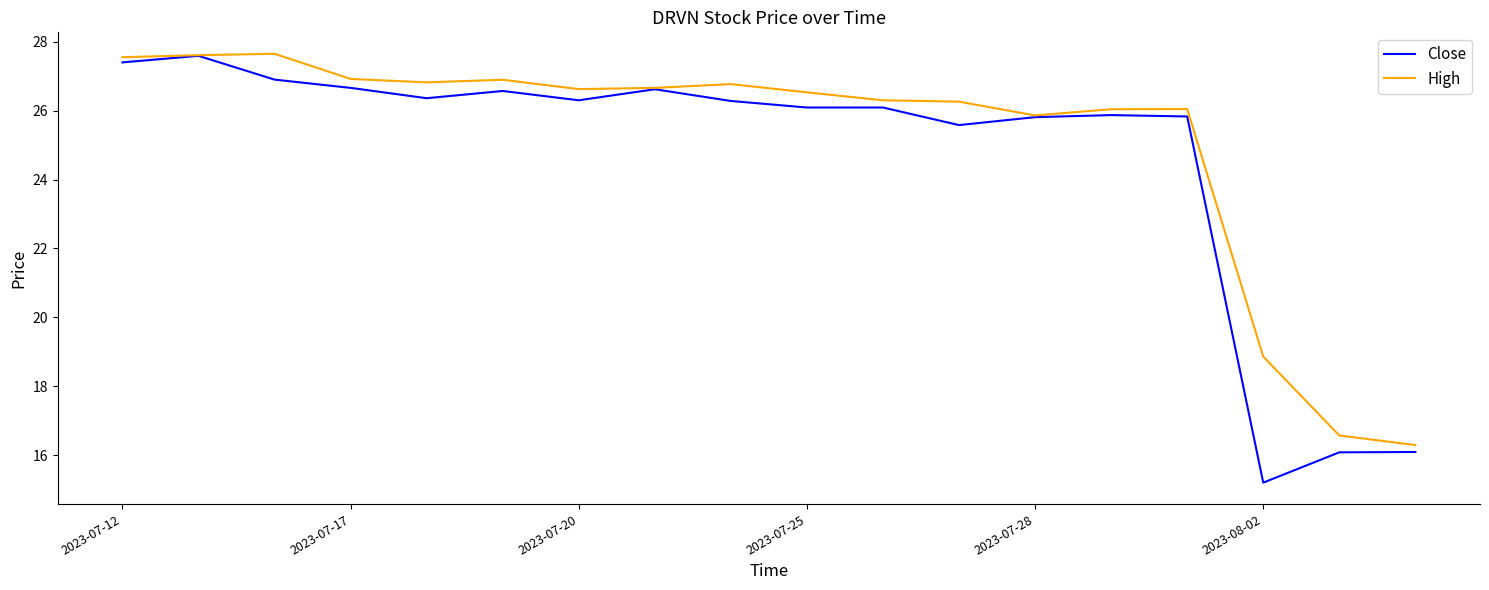

At how many categories does at least one series exceed 21?

15